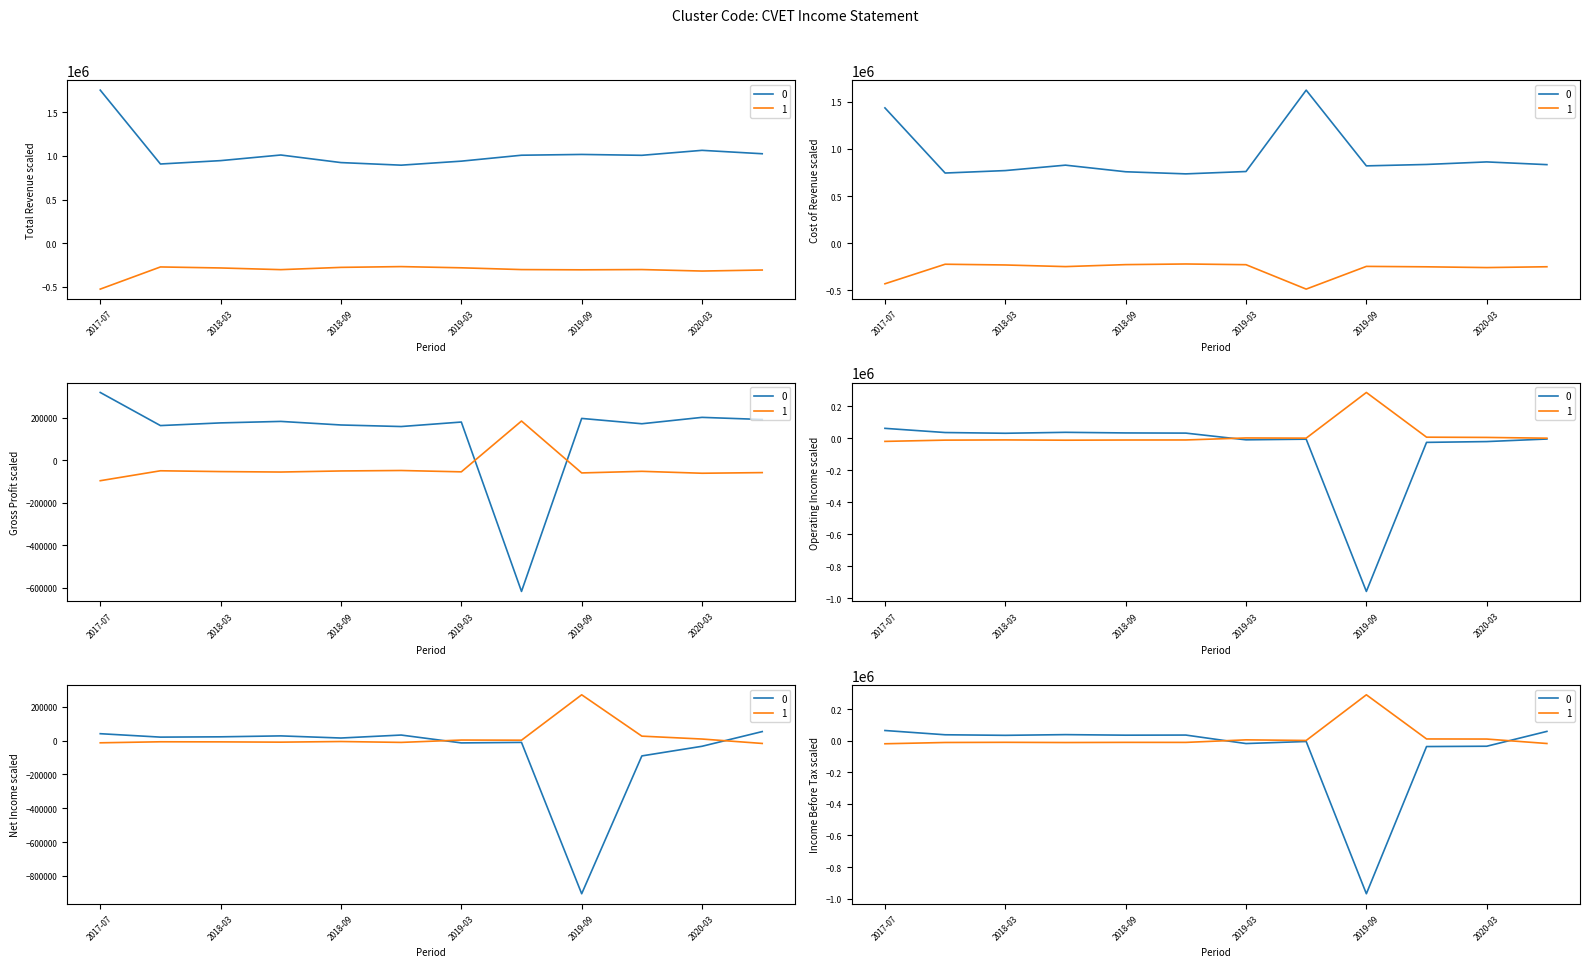

What is the value of the Income Before Tax point at the 4th from the left?

38500